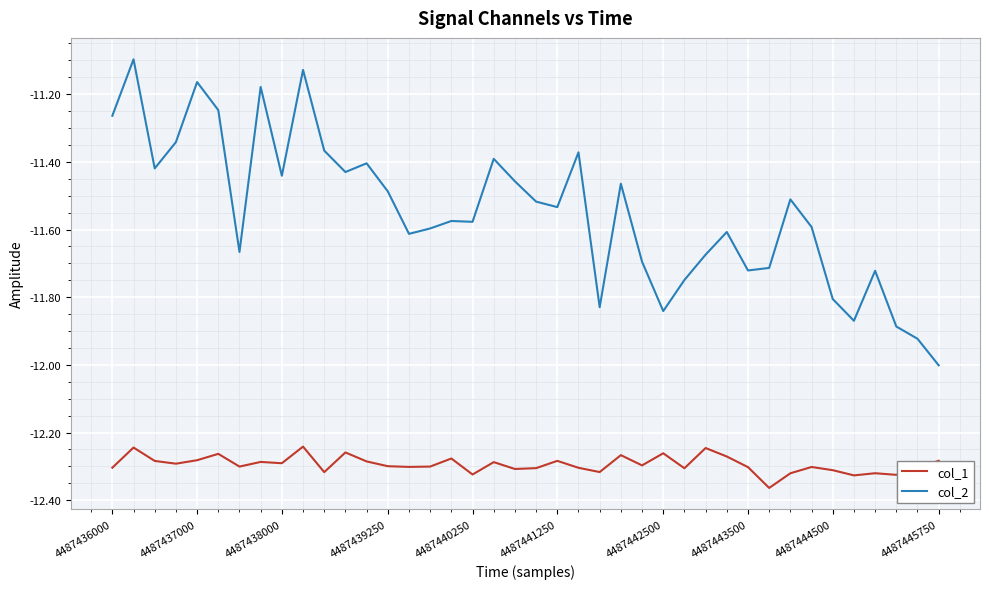

Which series has the largest range (max minus min)?

col_2